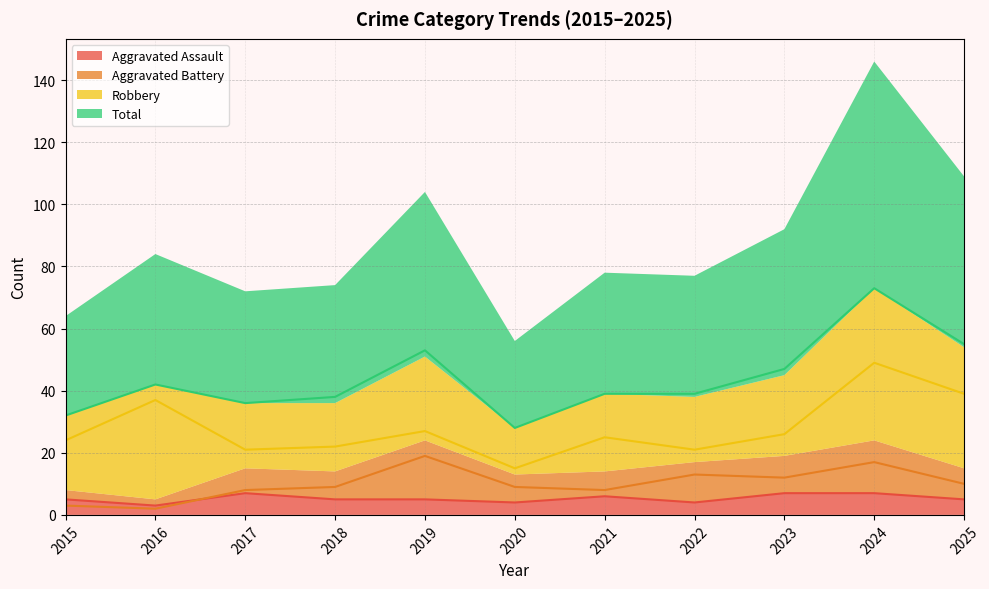

True or false: Aggravated Battery and Total cross at least once.

False